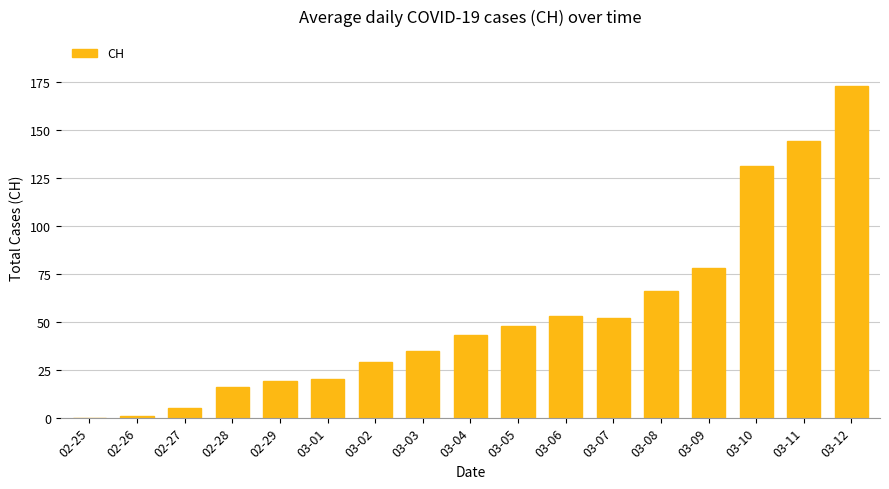

Does the chart contain stacked bars?

No